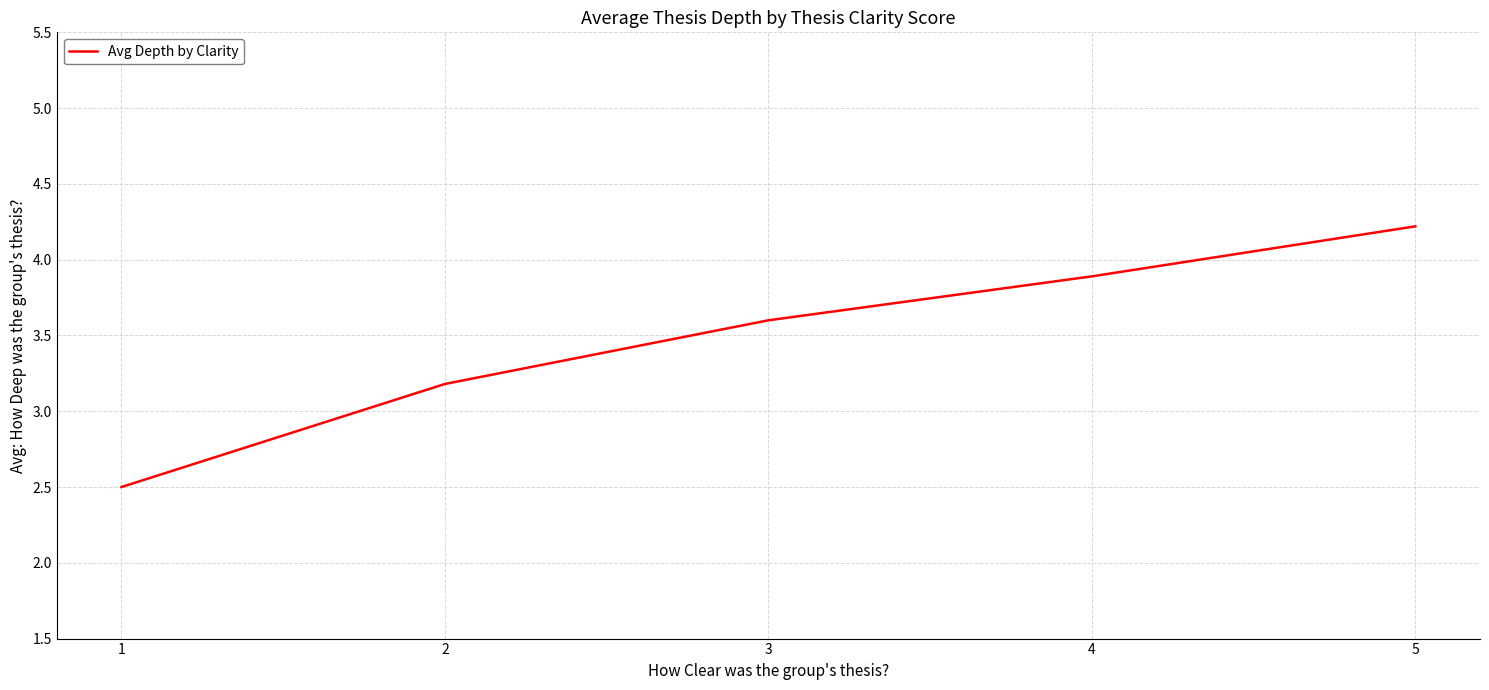

At which label is the value closest to 3?

2